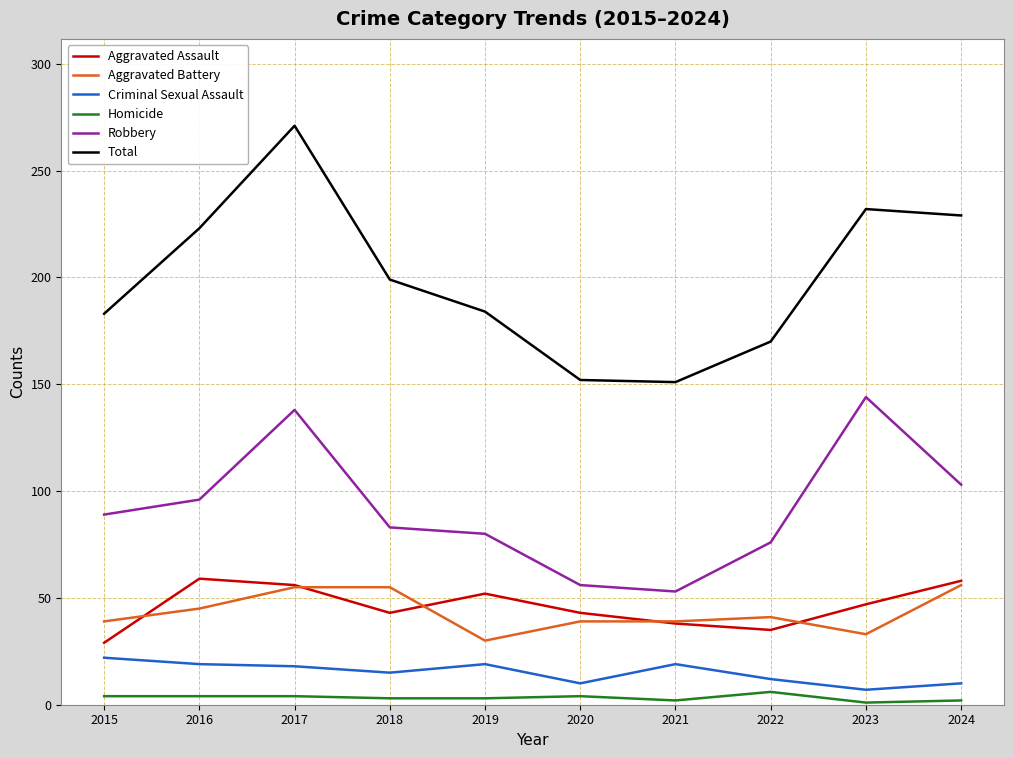

At which category is the sum across all series the highest?

2017